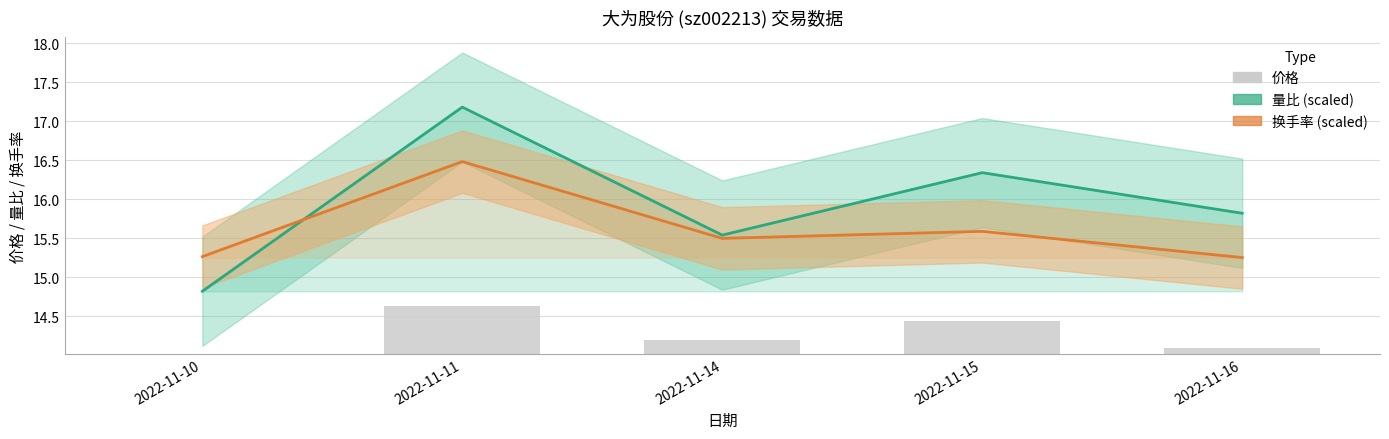

Is it true that 换手率 (scaled) equals 15.3 at 2022-11-16?

True